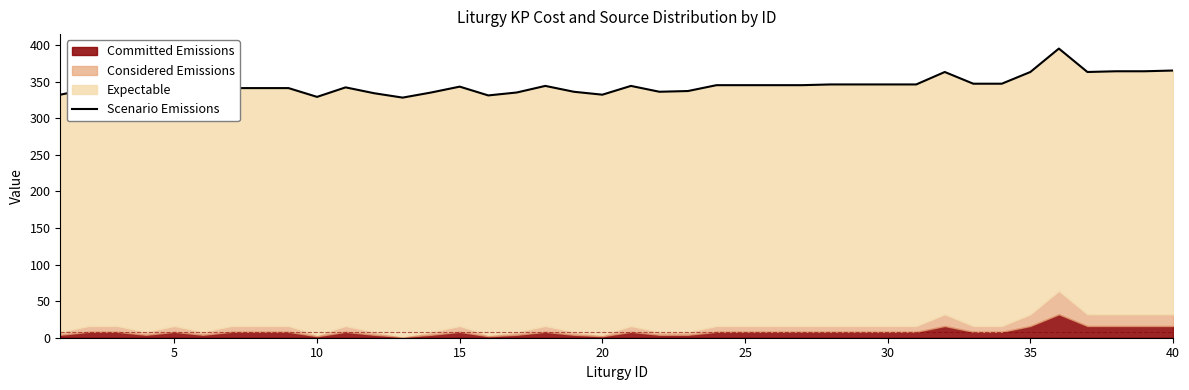

Count the number of categories in the chart.

40